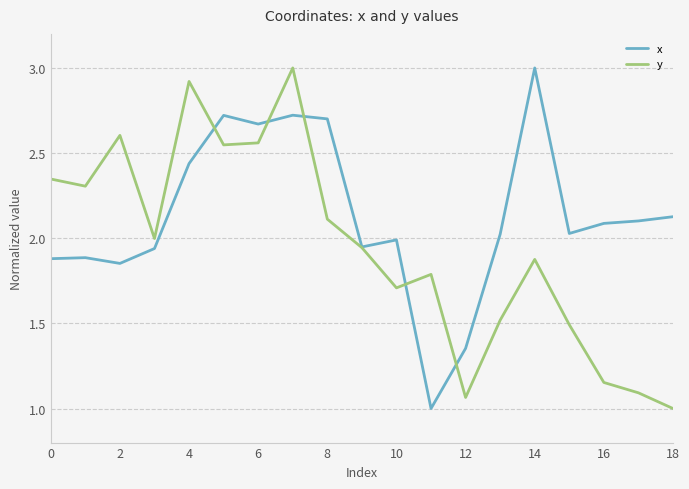

What is the highest value of the y series?

3.0